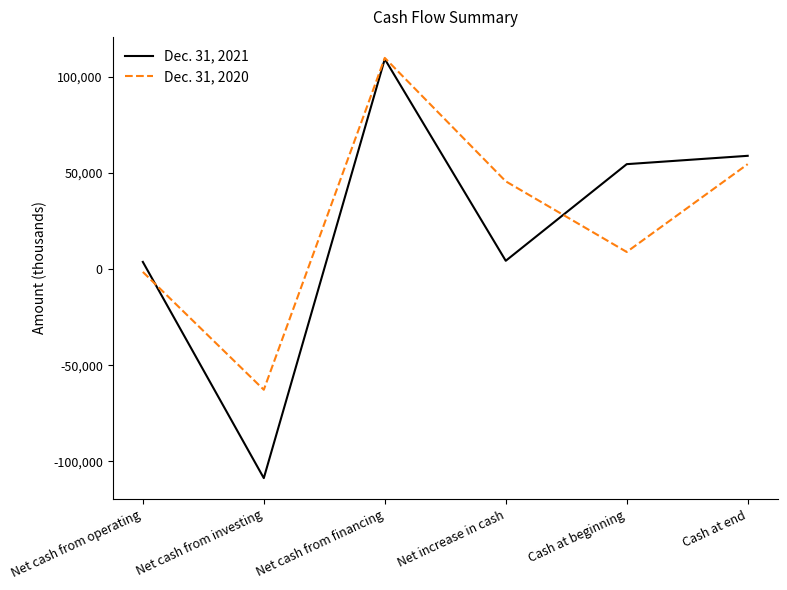

What is the minimum value shown in the chart?

-108758